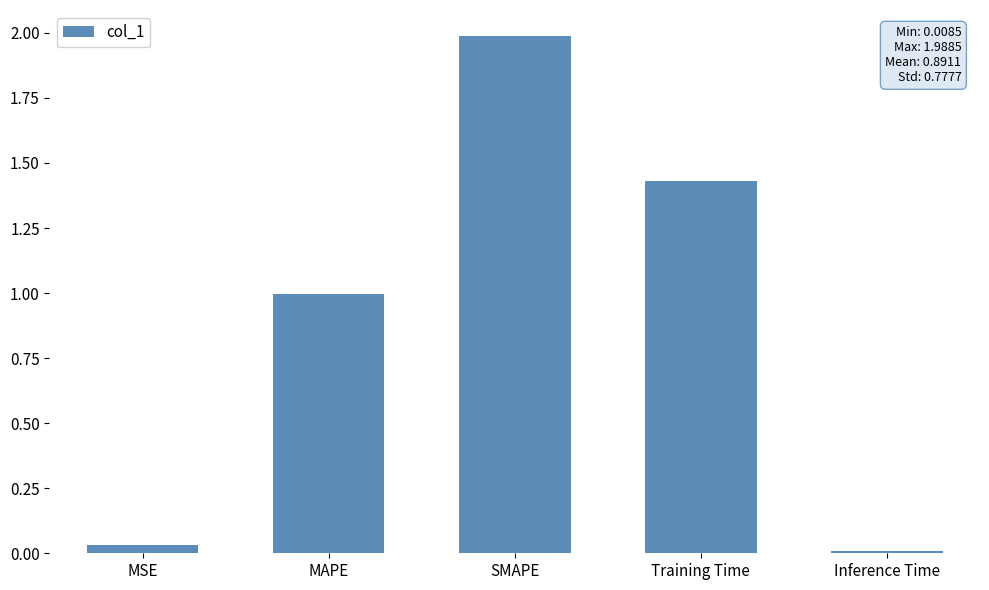

What value does the data have at SMAPE?

2.0